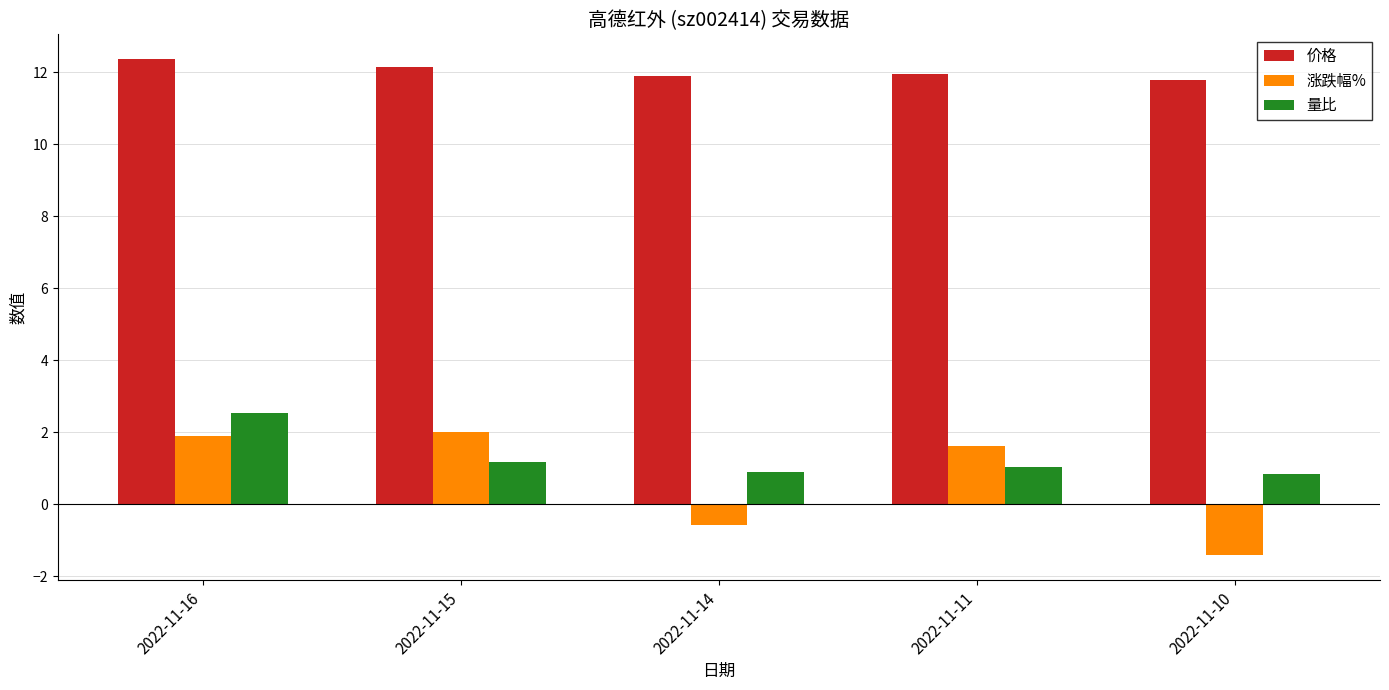

What is the value of the 量比 bar at the 5th from the left?

0.8